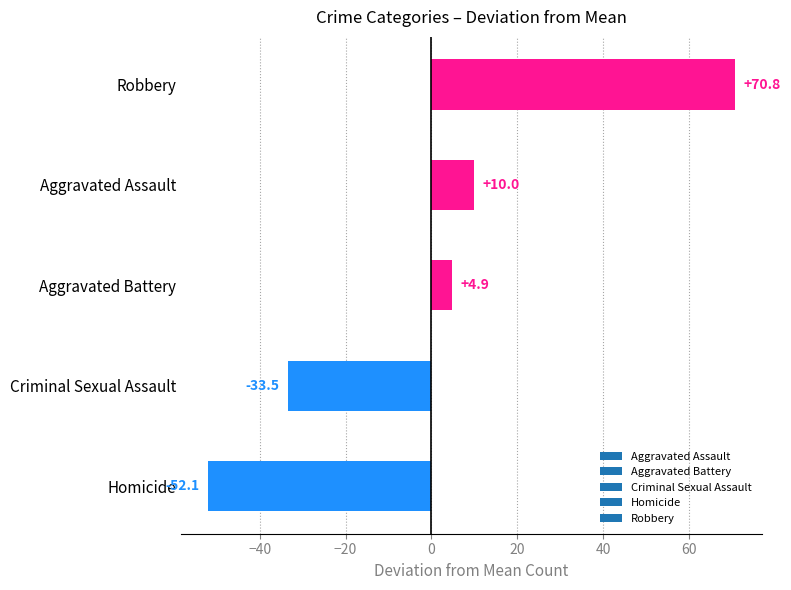

The value at Aggravated Assault is 10.0. True or false?

True